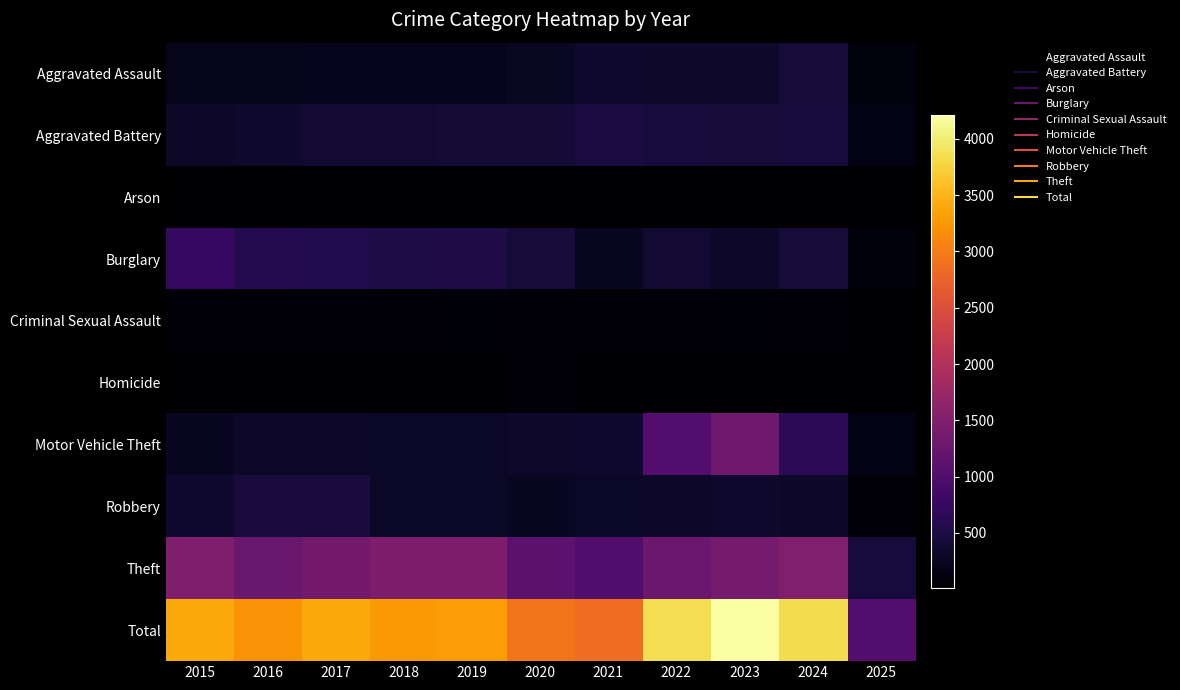

Which label corresponds to the largest value in the chart?

2023